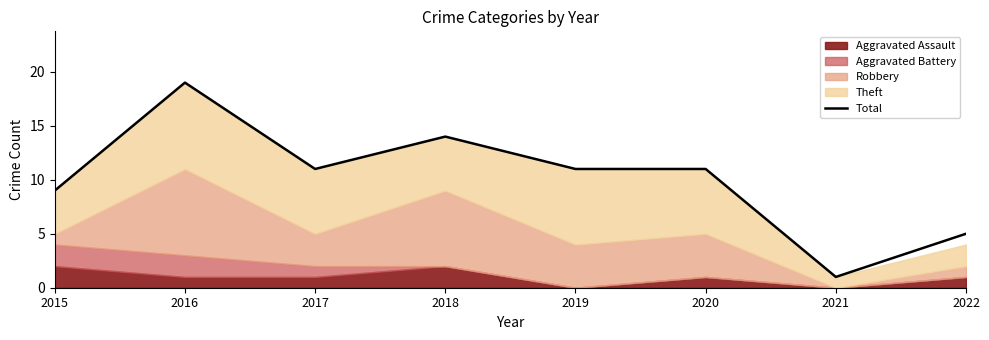

How many values are below 11?

3